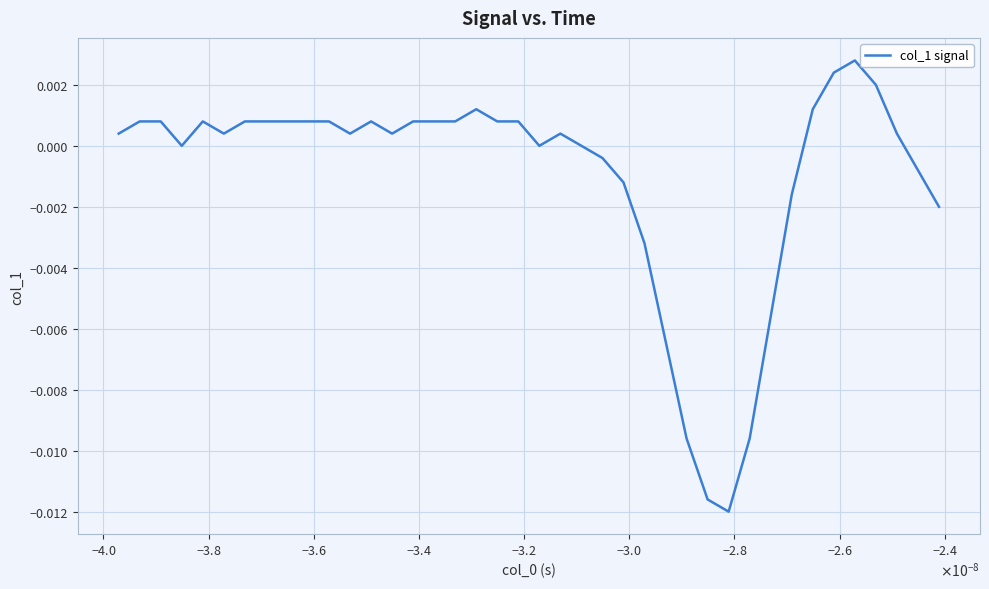

Is this an area chart (filled region under the line)?

No